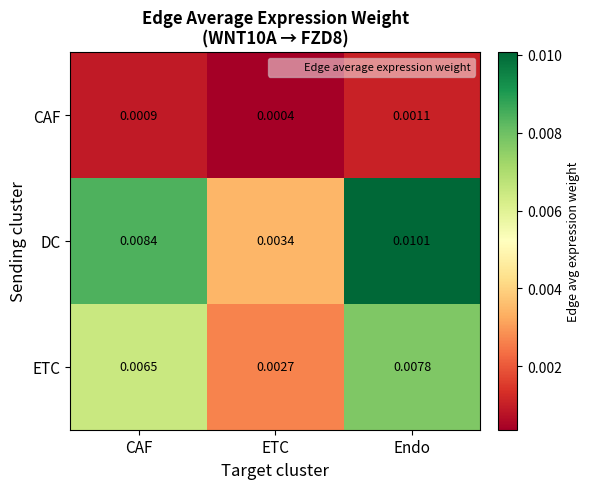

Where is ETC nearest to the value 0?

ETC